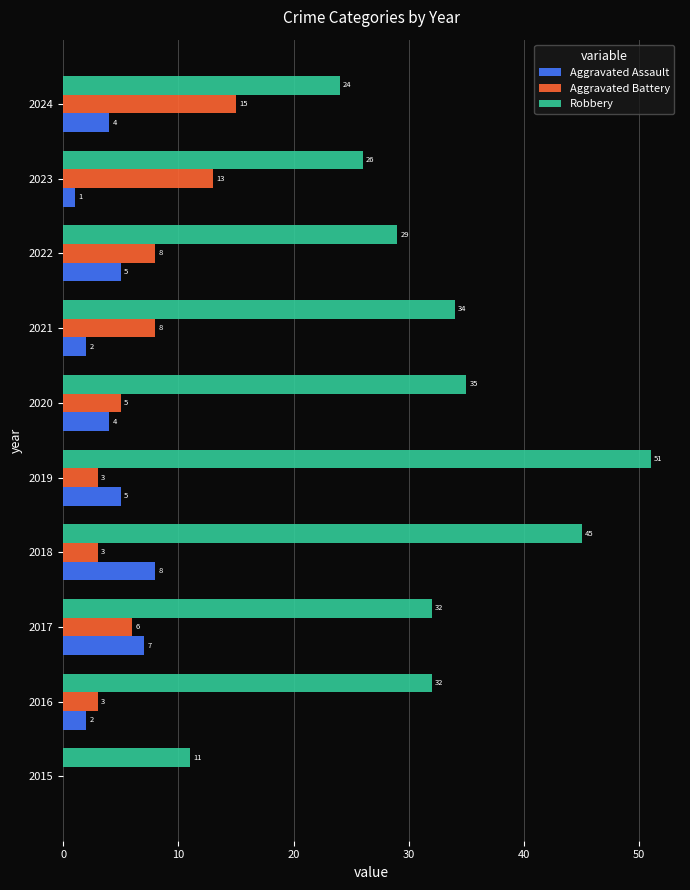

Is it true that Aggravated Battery equals 5 at 2019?

False